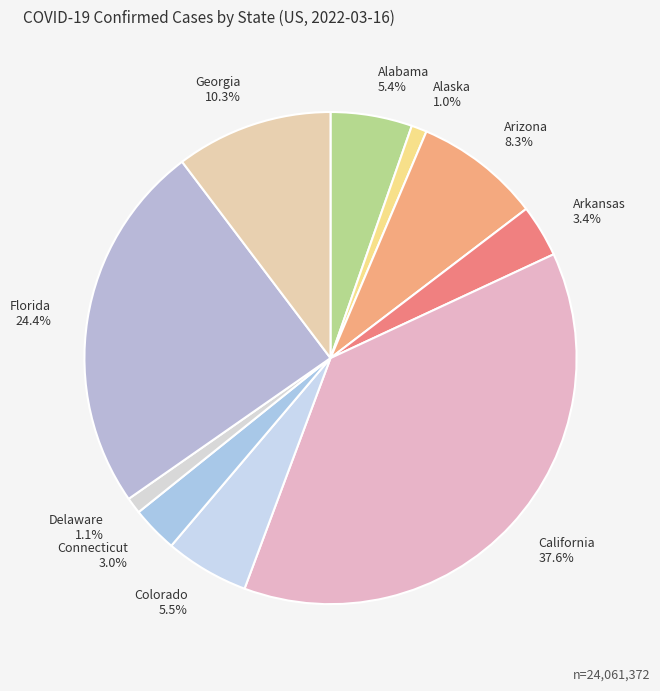

To the nearest percent, what is the difference between the Georgia and Delaware slice percentages?

9%